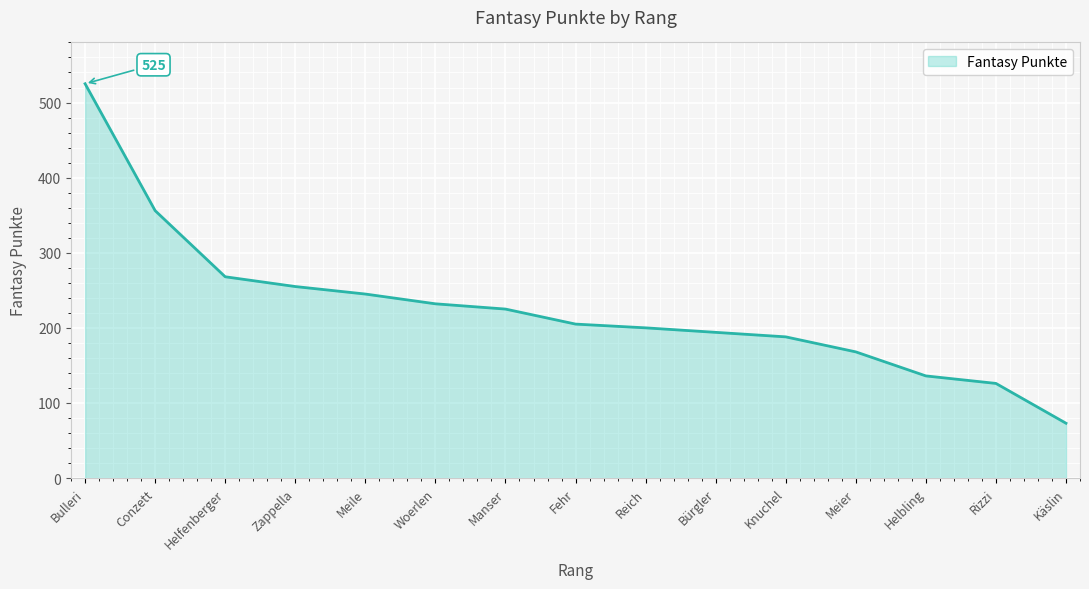

The value at Knuchel is 188. True or false?

True